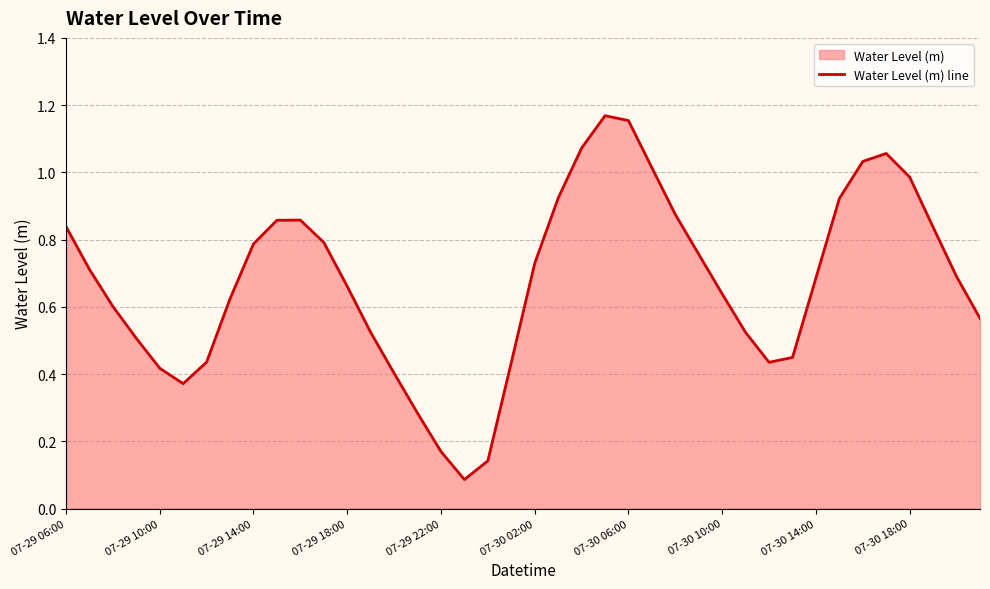

Does the chart display data point markers on the line(s)?

No